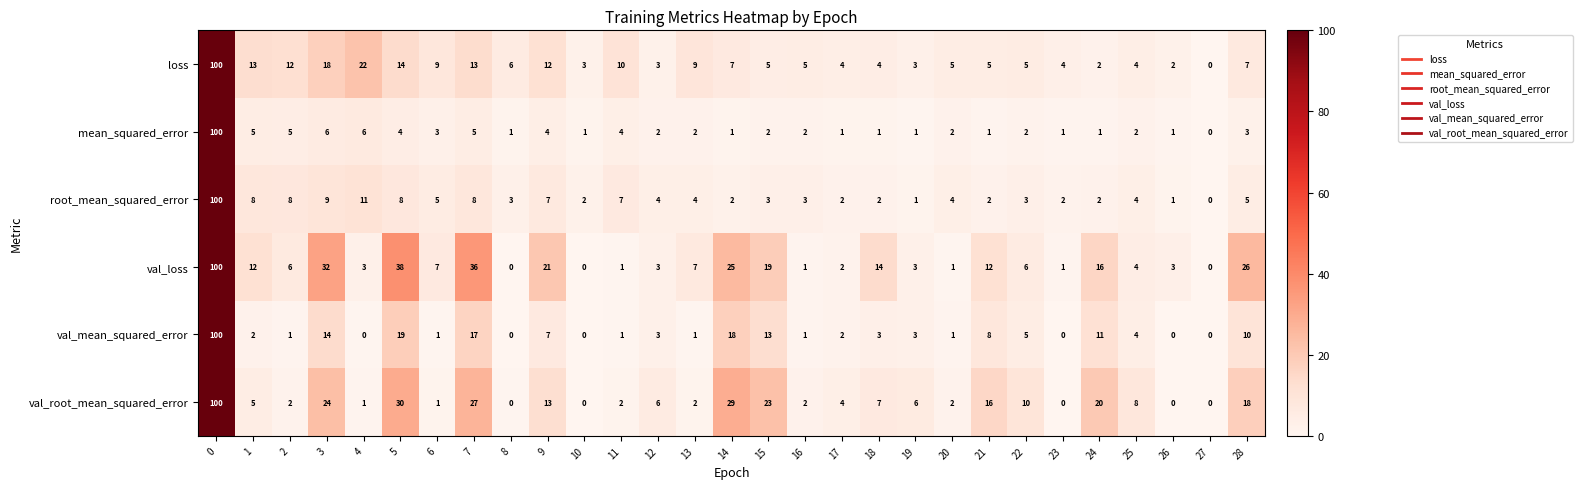

How many values in val_root_mean_squared_error are above zero?

24